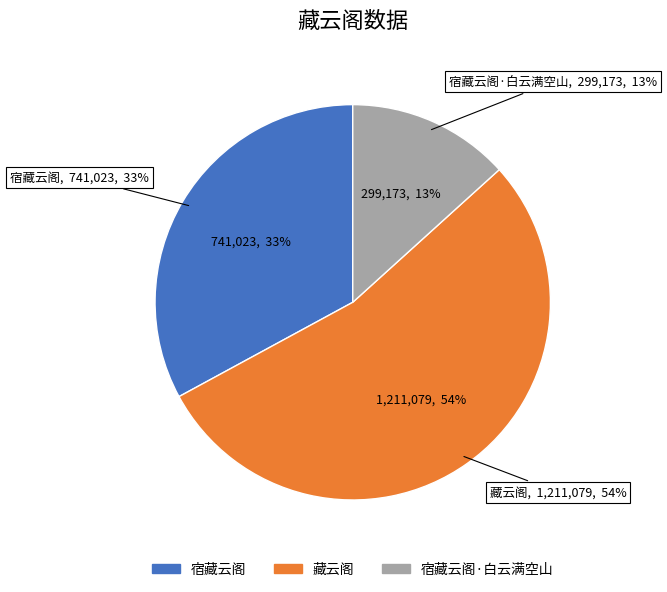

Does 宿藏云阁 account for over 50% of the chart?

No